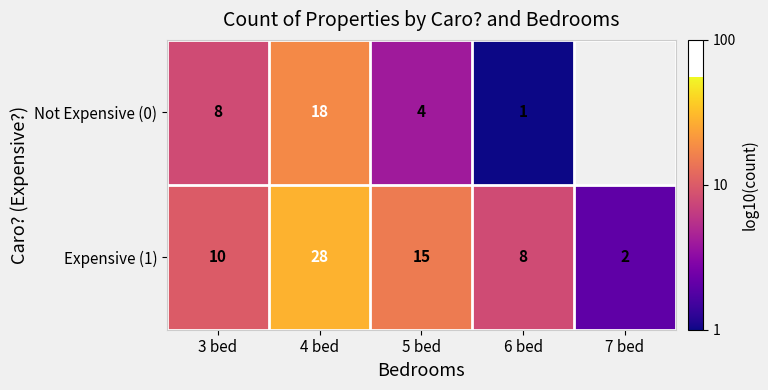

At which category is the sum across all series the highest?

4 bed